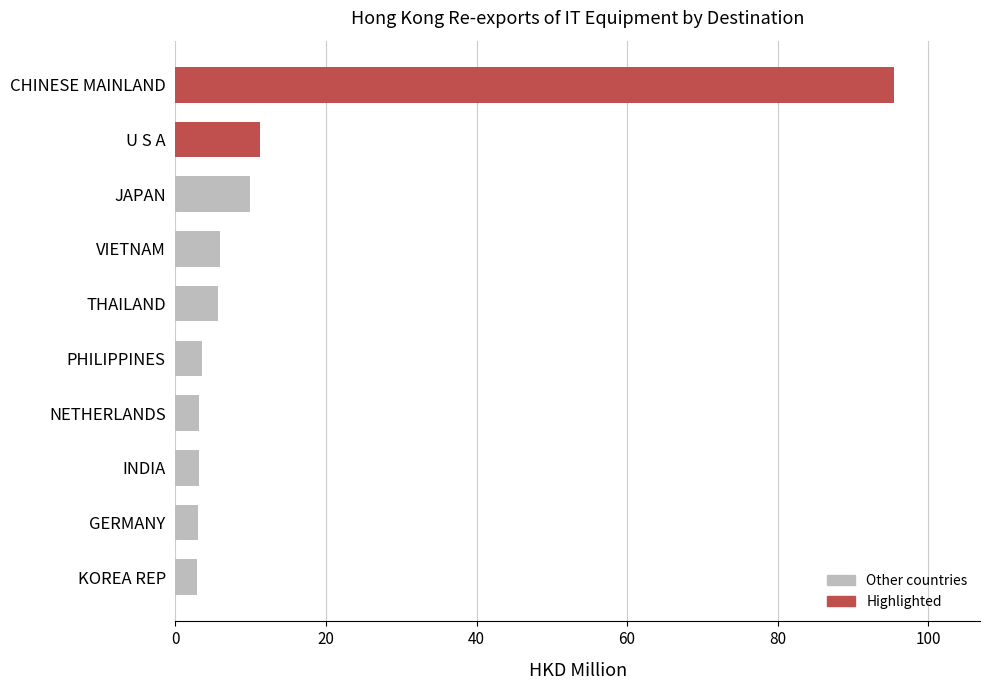

Approximately how many times larger is the value at NETHERLANDS compared to INDIA?

1.0